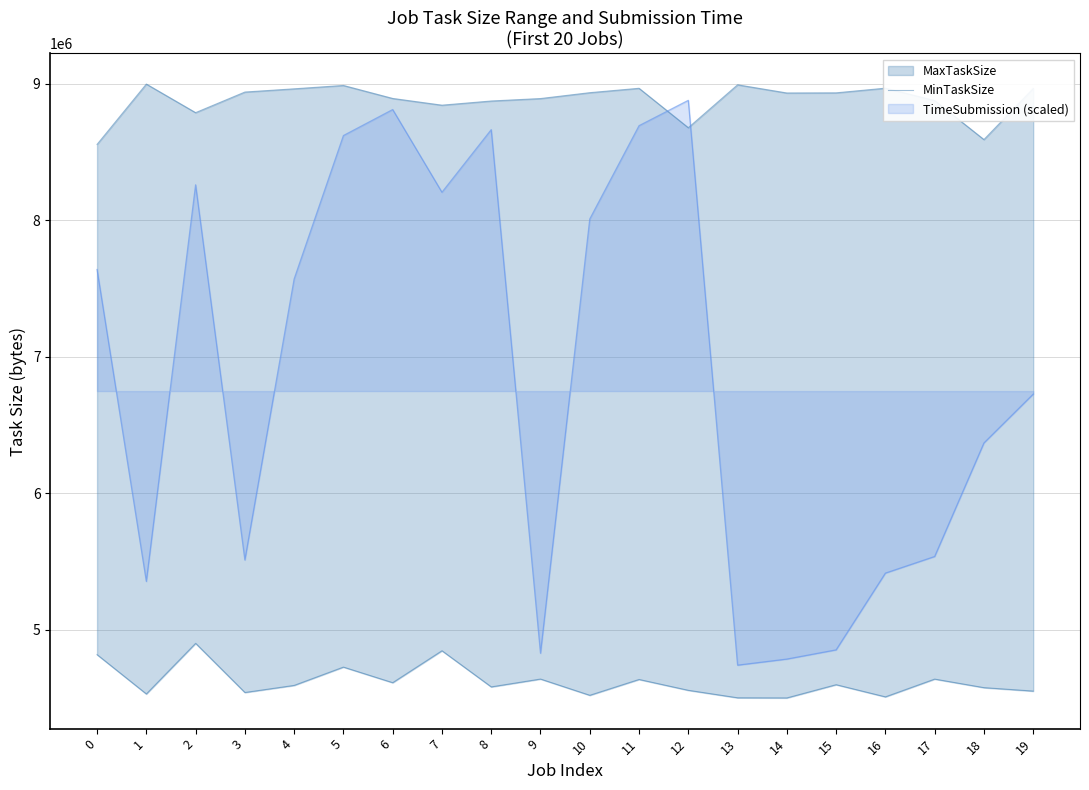

Which has a higher value, 14 or 19?

19